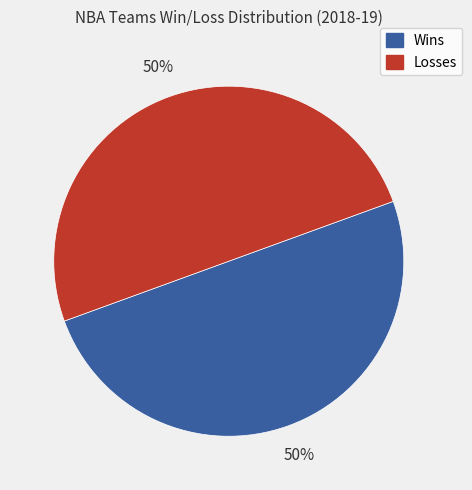

What is the ratio of the value at Wins to the value at Losses?

1.0